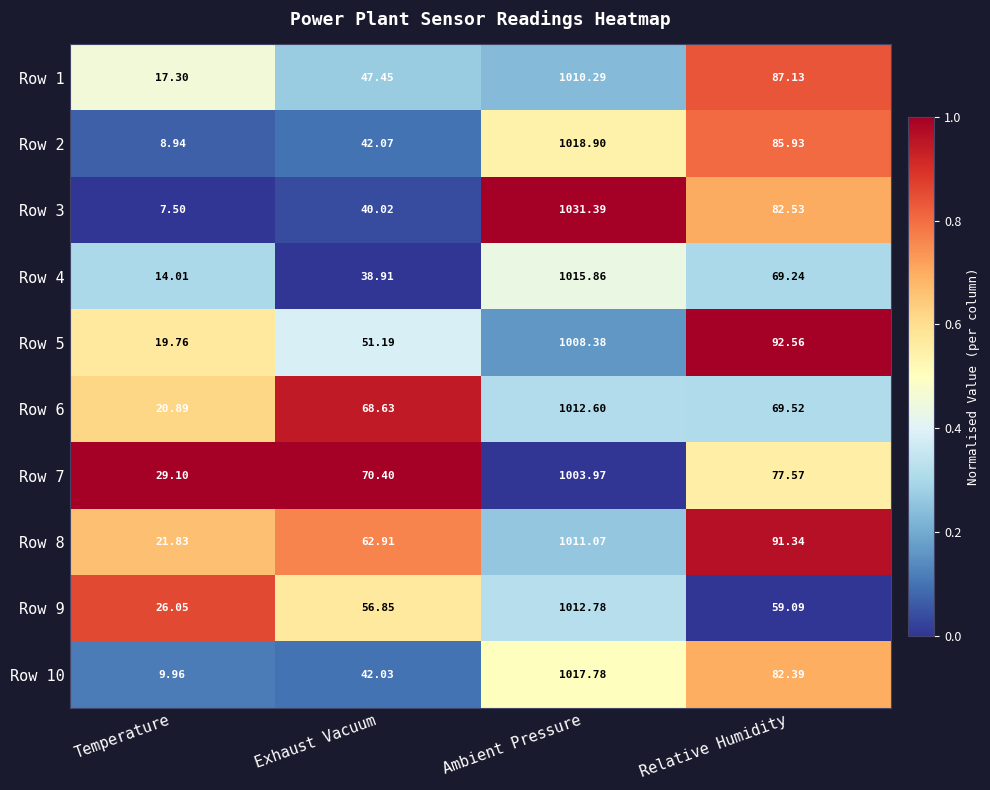

Which series has the largest range (max minus min)?

Row 3